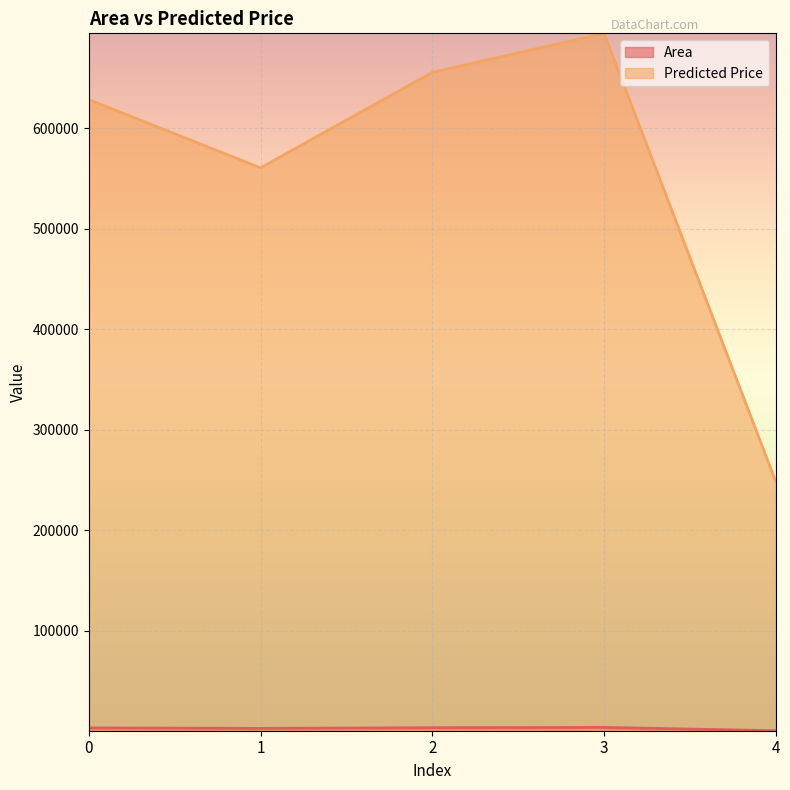

How many data points does each series have?

5